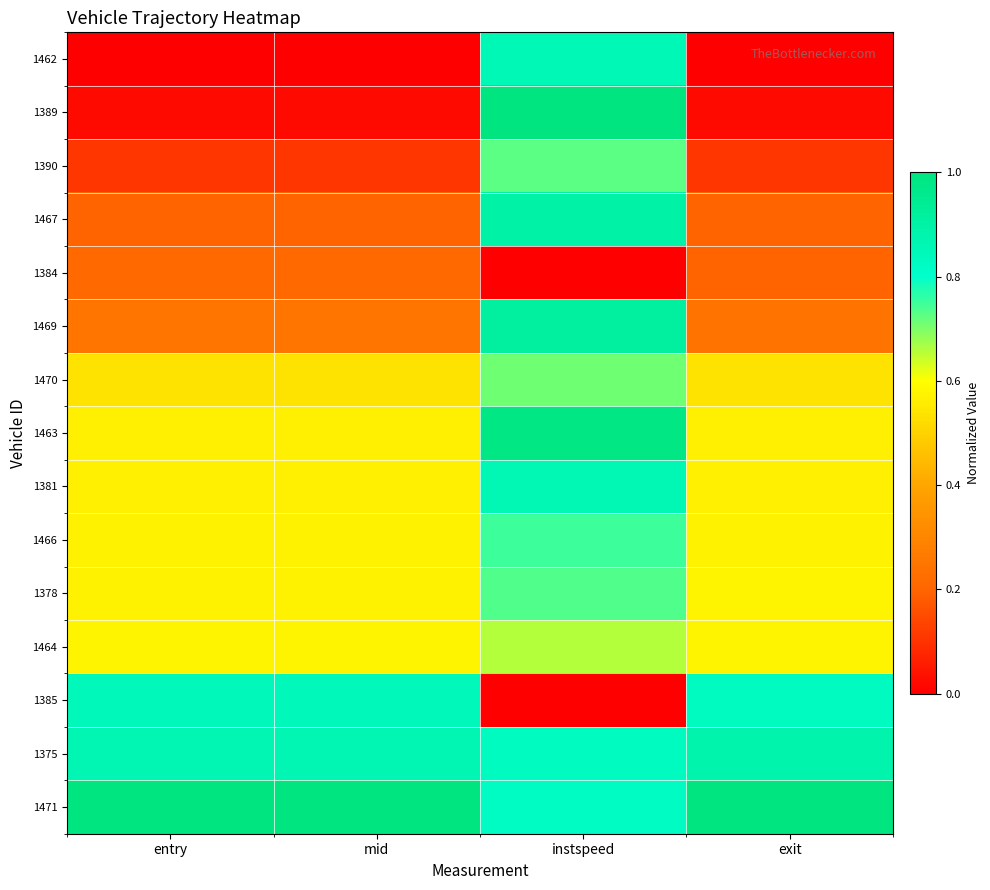

What is the spread (max minus min) of values at instspeed?

1.0